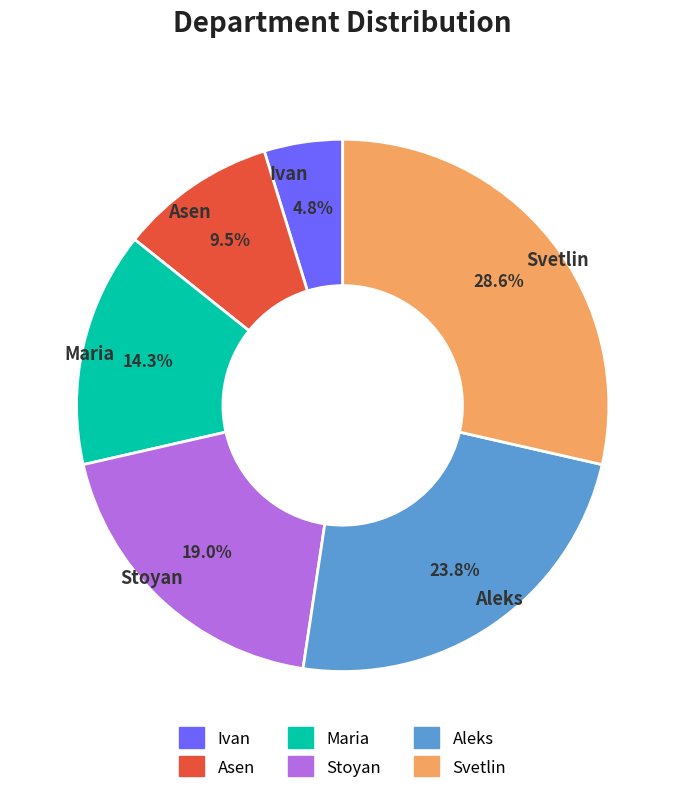

What is the ratio of the value at Aleks to the value at Ivan?

5.0